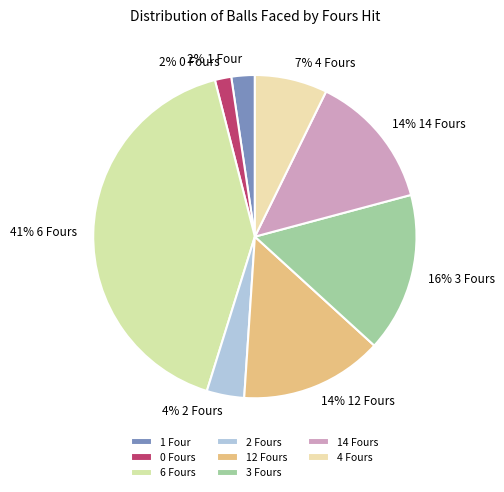

How many slices are in this pie chart?

8